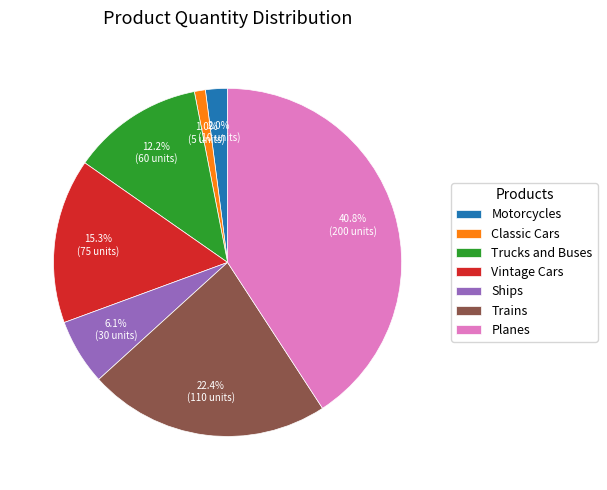

True or false: Classic Cars accounts for 1% of the total.

True